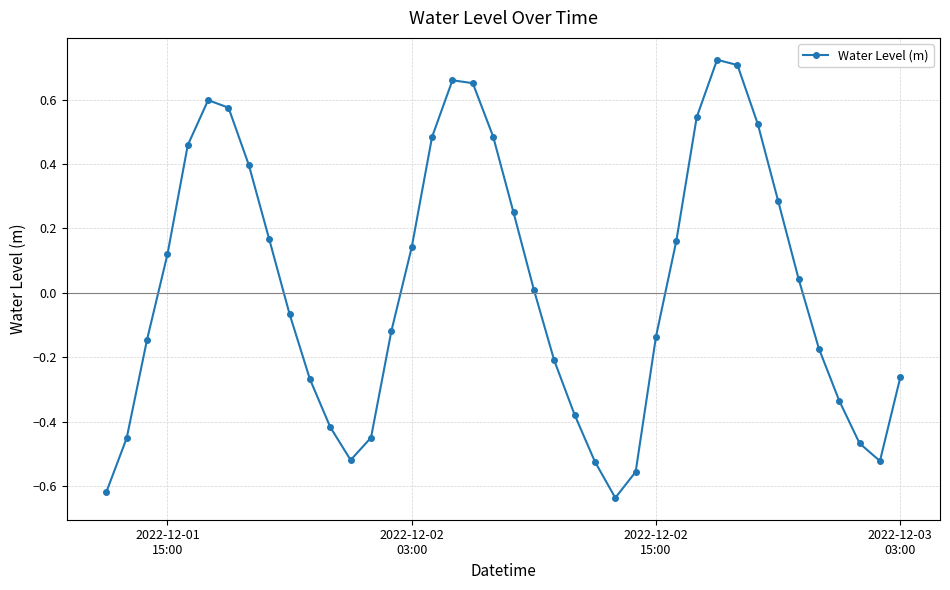

What is the difference between the second highest and minimum values?

1.3